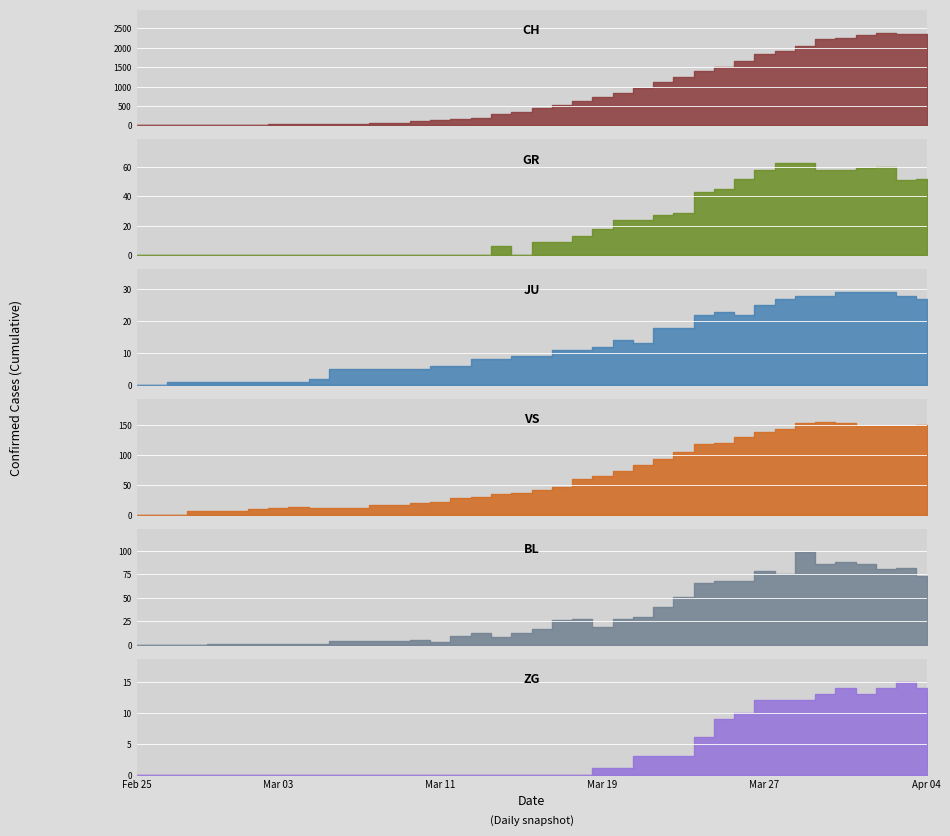

How many interior local peaks does the JU series have?

2